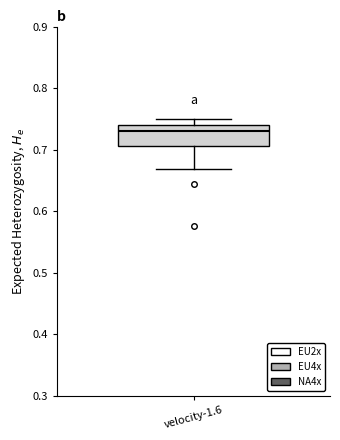

Read this box plot against the y-axis: the position of the median line, the range covered by the box, and the ends of both whiskers. The values are not printed on the chart, so give them approximately, as read against the axis.

median 0.73, box 0.71 to 0.74, whiskers 0.67 to 0.75